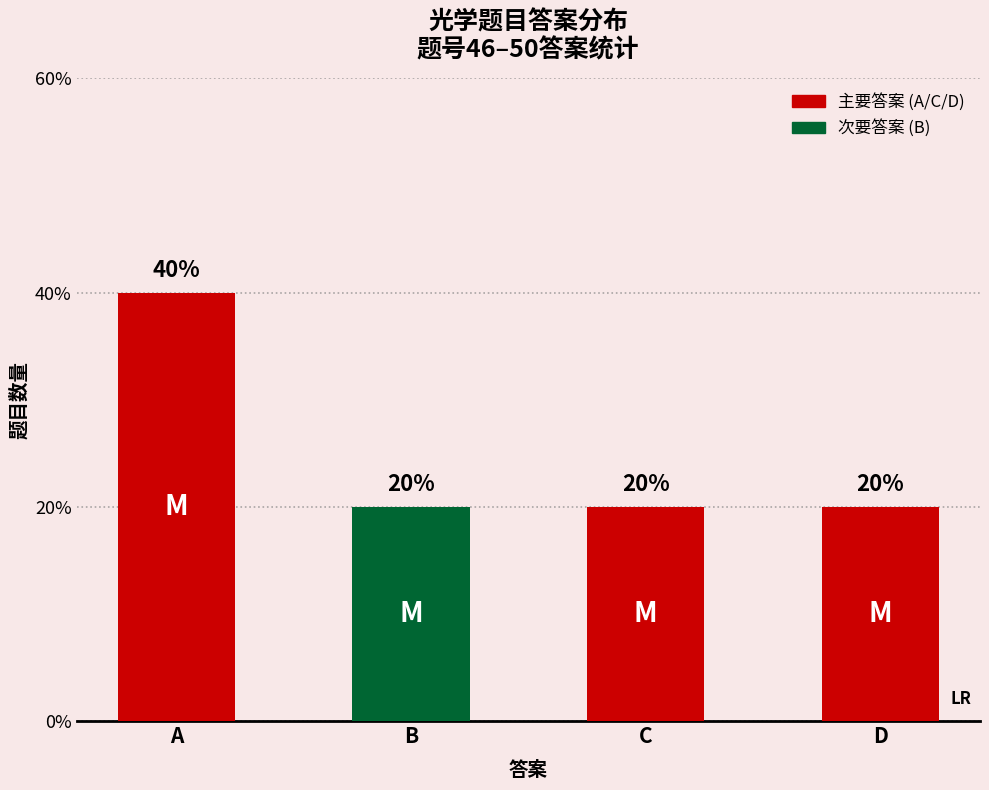

Does the chart contain any negative values?

No